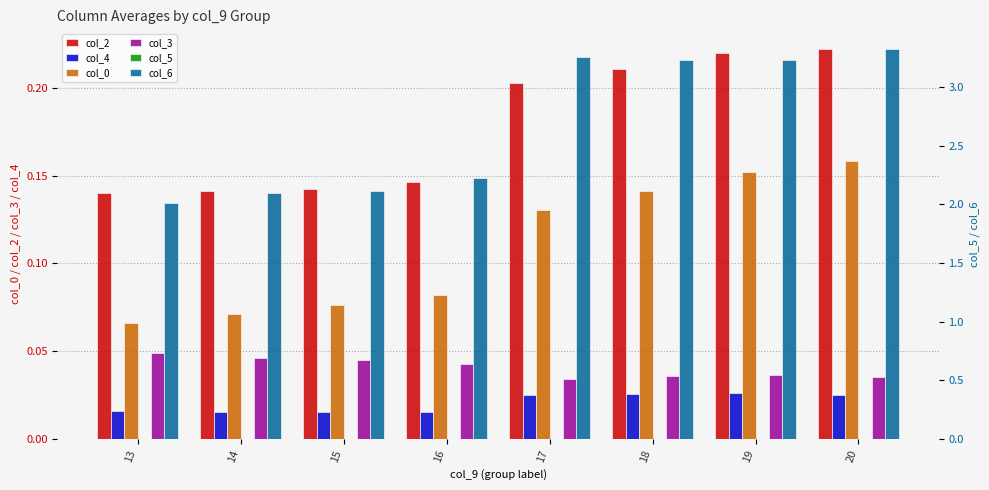

Which series has the largest total across all categories?

col_6